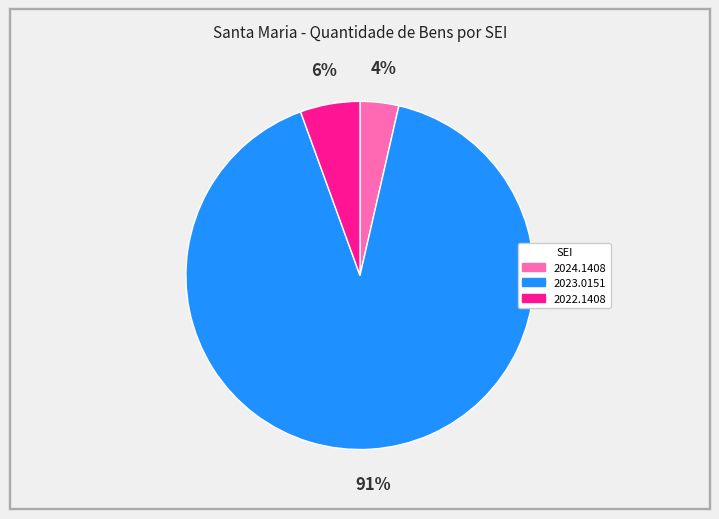

To the nearest percent, what is the average slice percentage?

33%